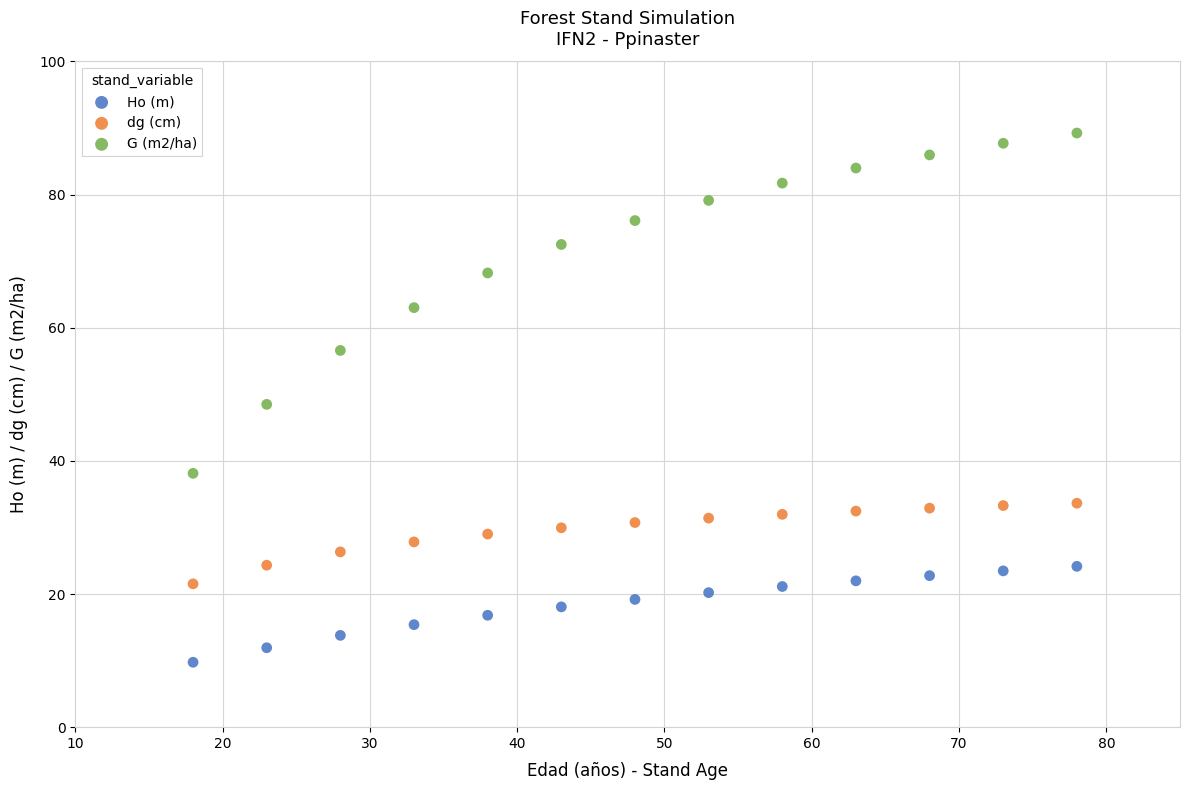

Which series reaches the maximum Y coordinate?

G (m2/ha)